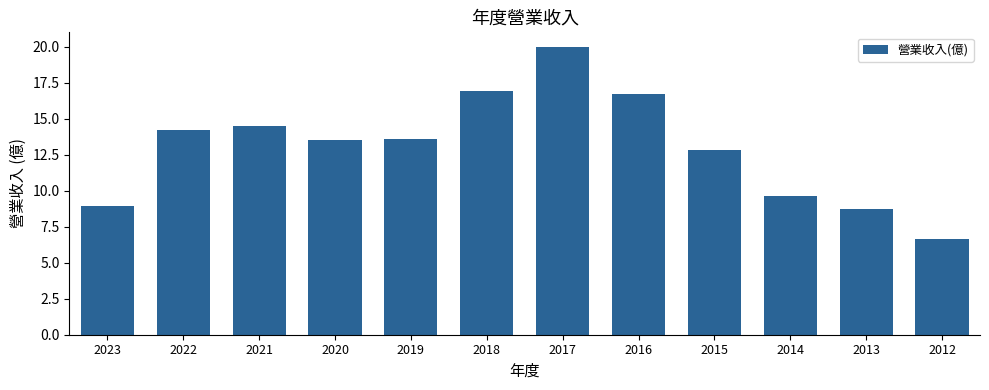

What is the approximate value at 2017?

20.0